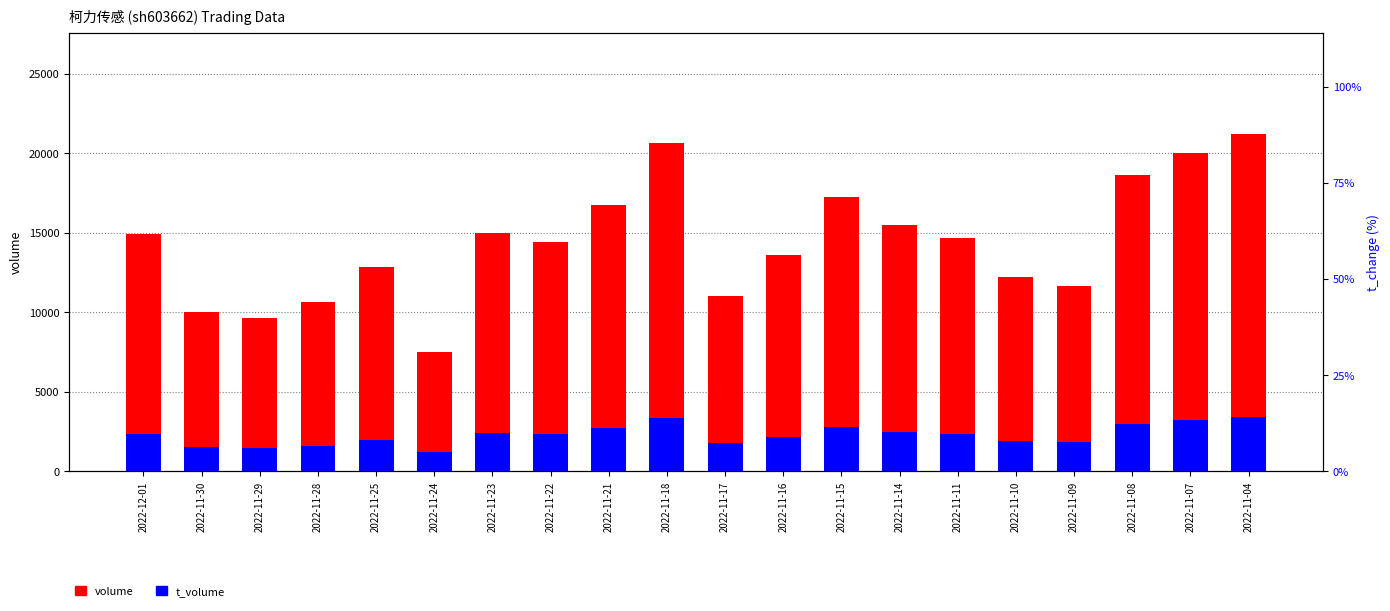

The volume series shows 10998 at 2022-11-17. True or false?

True